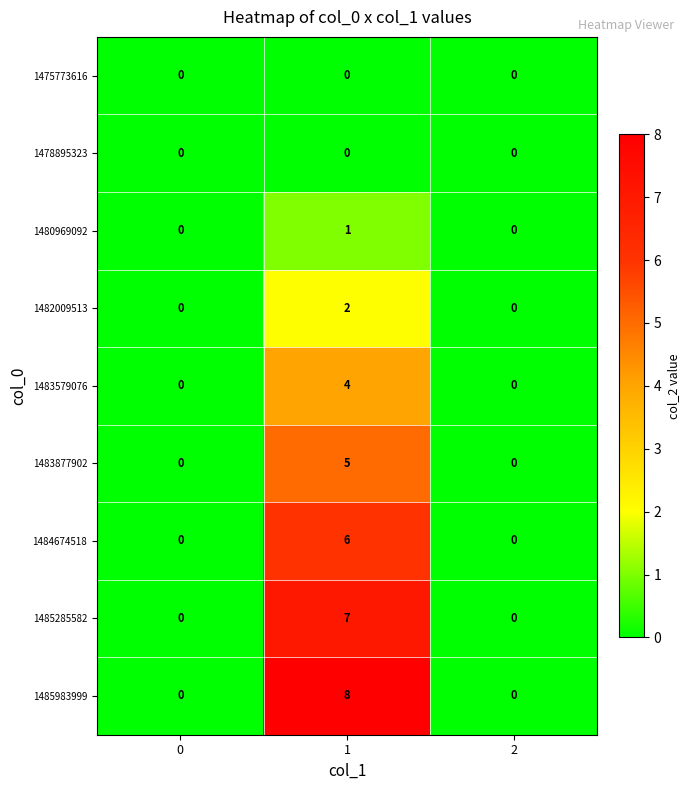

Is it true that 1478895323 equals 0 at 1?

True